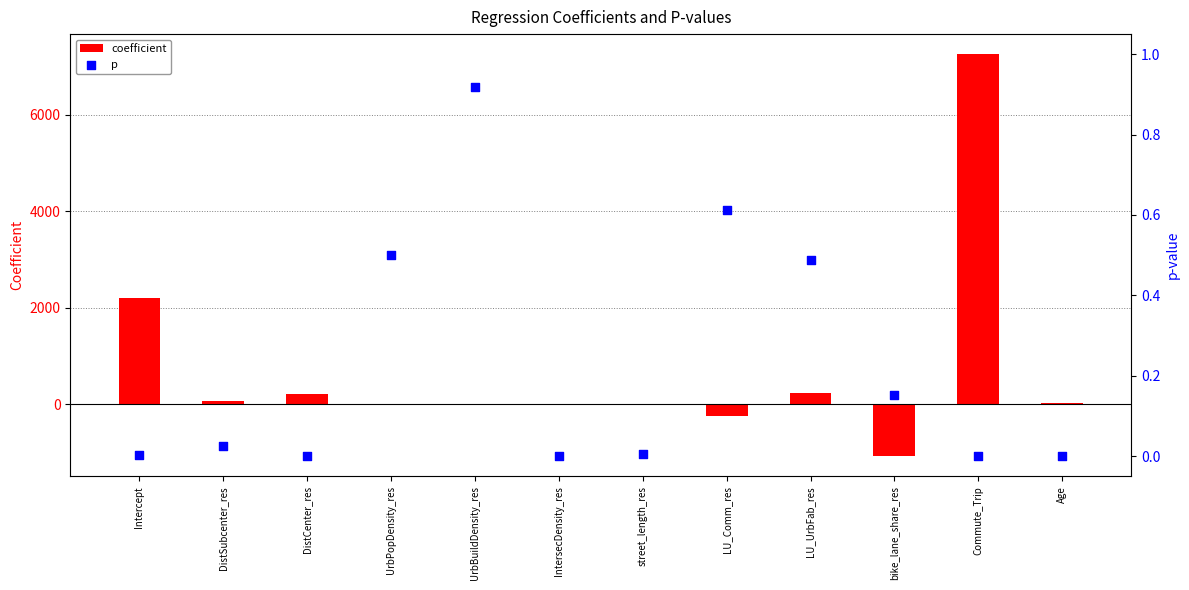

Which series contains the lowest Y value?

coefficient